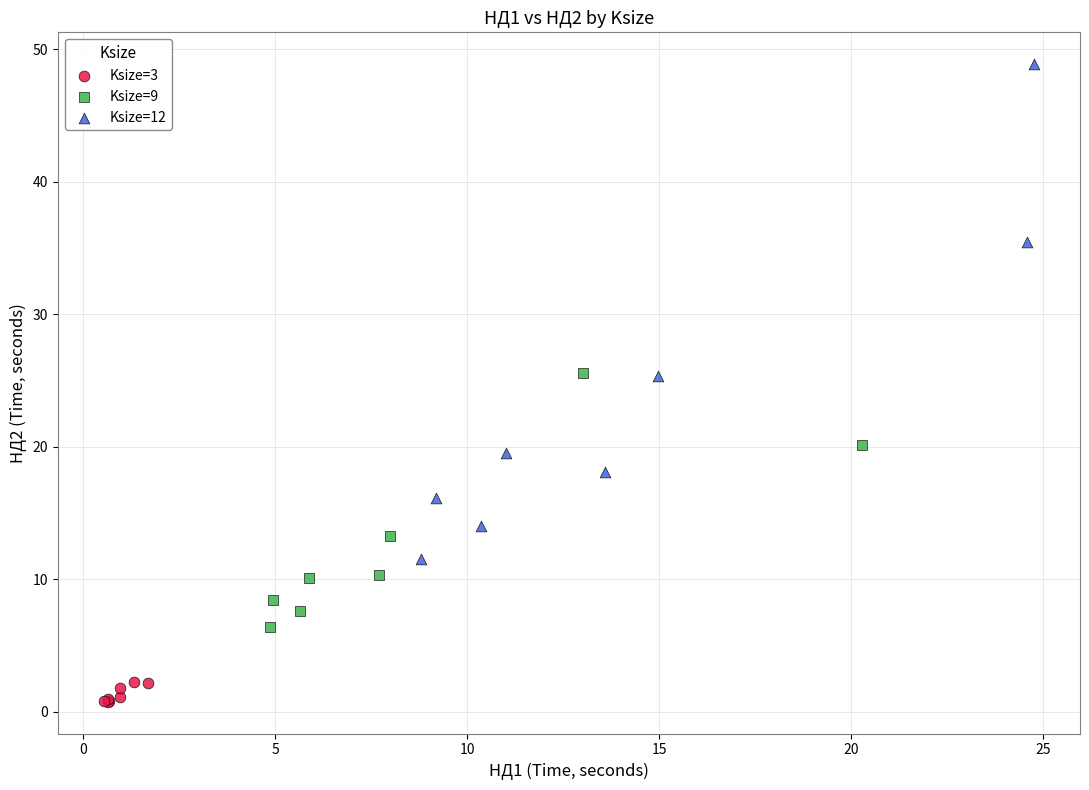

Which series has the widest spread of Y values?

Ksize=12